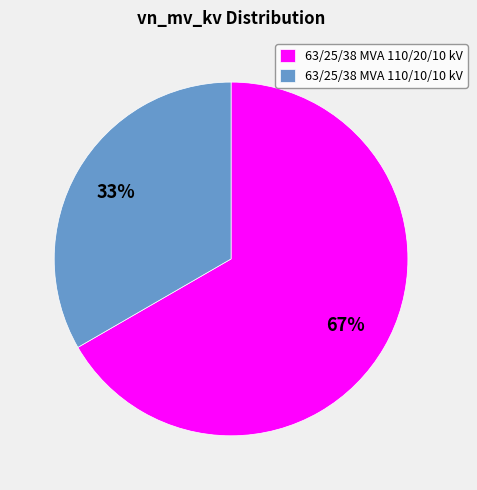

Approximately how many times larger is the value at 63/25/38 MVA 110/10/10 kV compared to 63/25/38 MVA 110/20/10 kV?

0.5